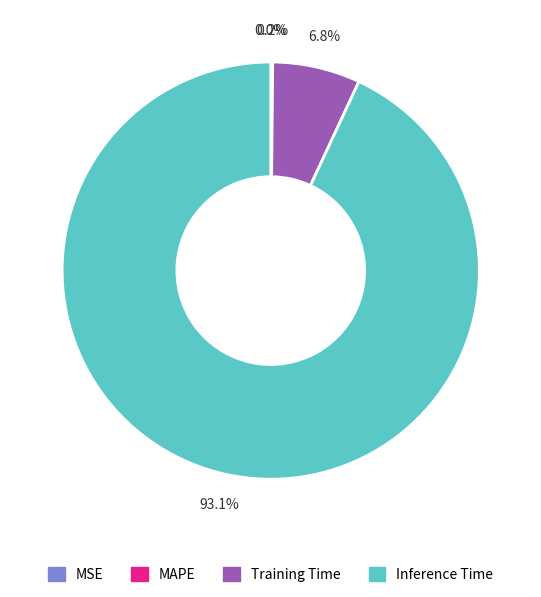

What percentage is the Inference Time slice, to the nearest percent?

93%